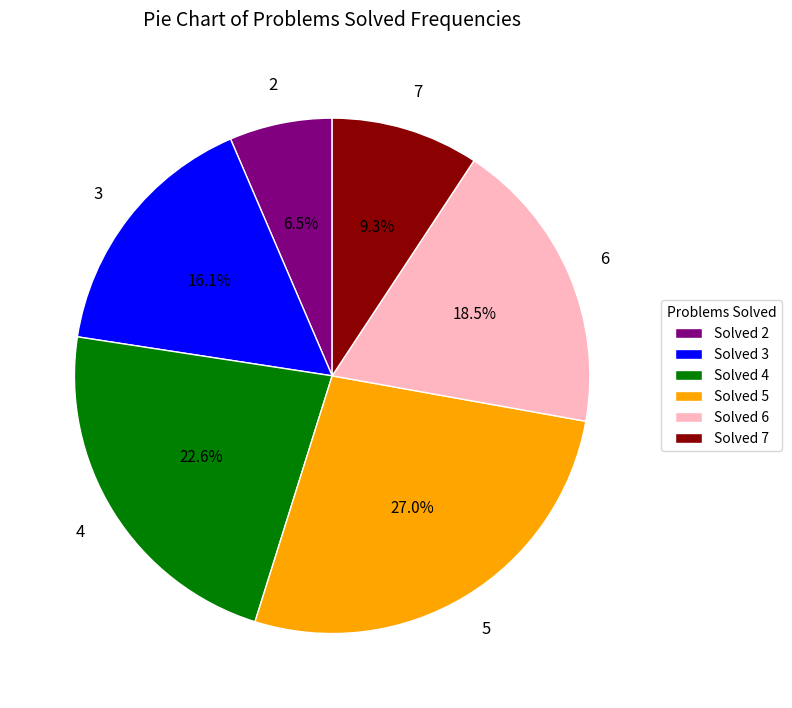

How many segments does this pie chart have?

6